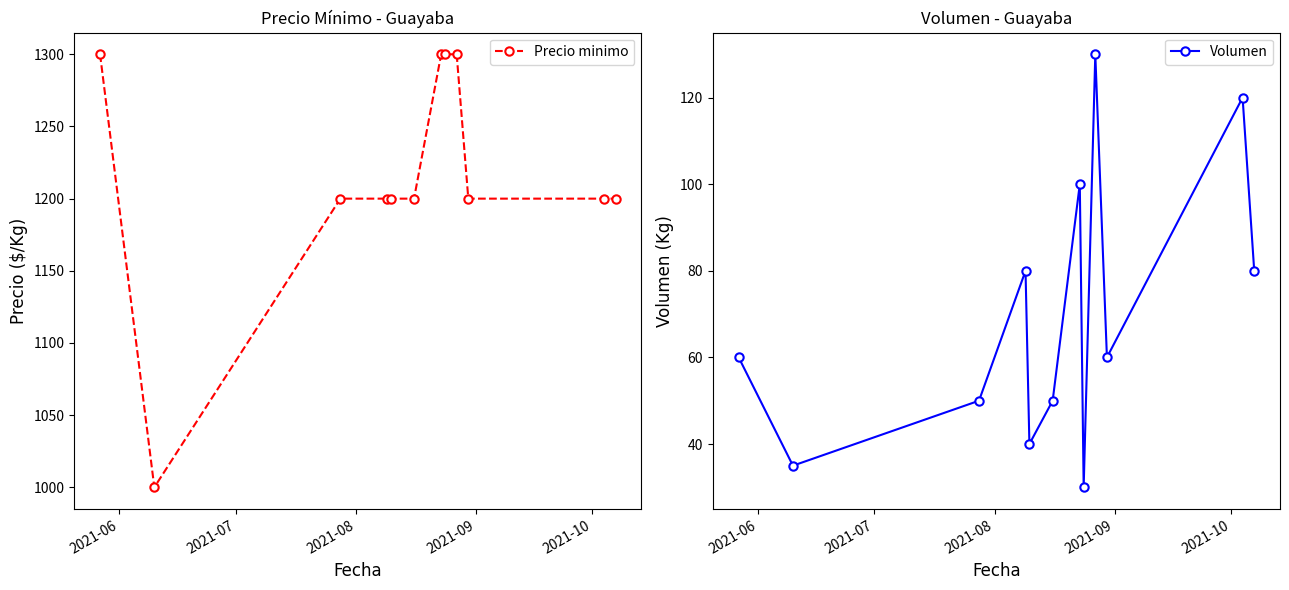

What is the highest value of the Precio minimo series?

1300